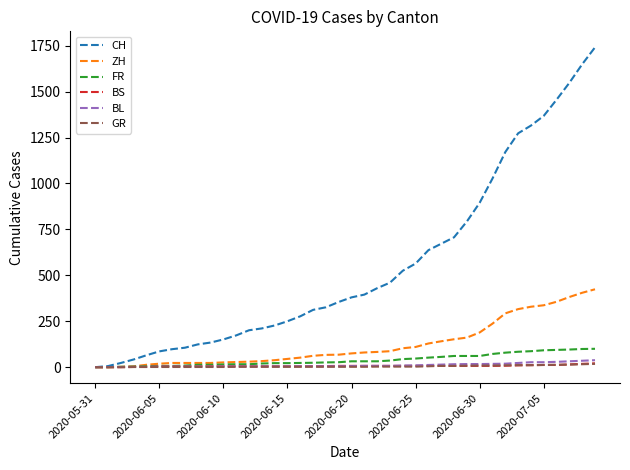

Which series has the widest spread of values?

CH